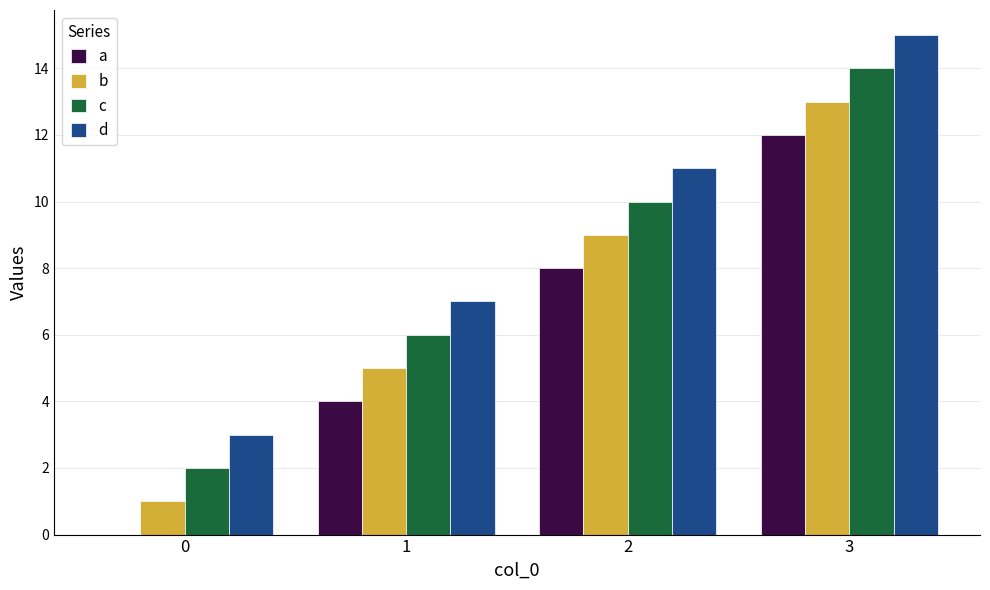

What is the difference between the c values at 3 and 0?

12